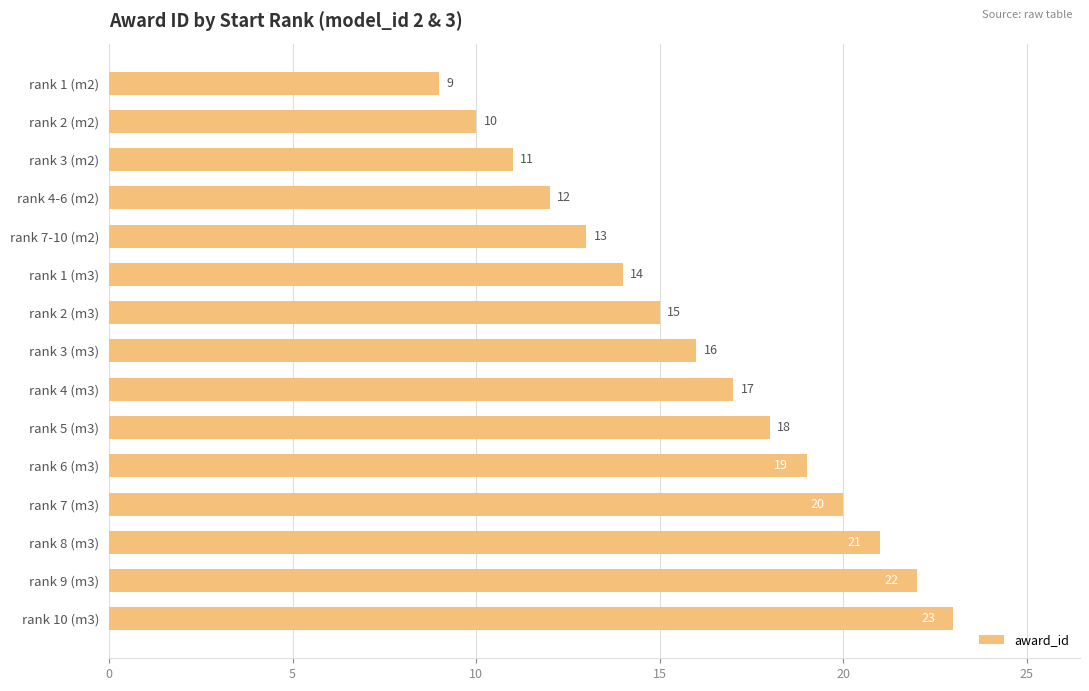

List the labels in order of value, smallest first.

rank 1 (m2), rank 2 (m2), rank 3 (m2), rank 4-6 (m2), rank 7-10 (m2), rank 1 (m3), rank 2 (m3), rank 3 (m3), rank 4 (m3), rank 5 (m3), rank 6 (m3), rank 7 (m3), rank 8 (m3), rank 9 (m3), rank 10 (m3)